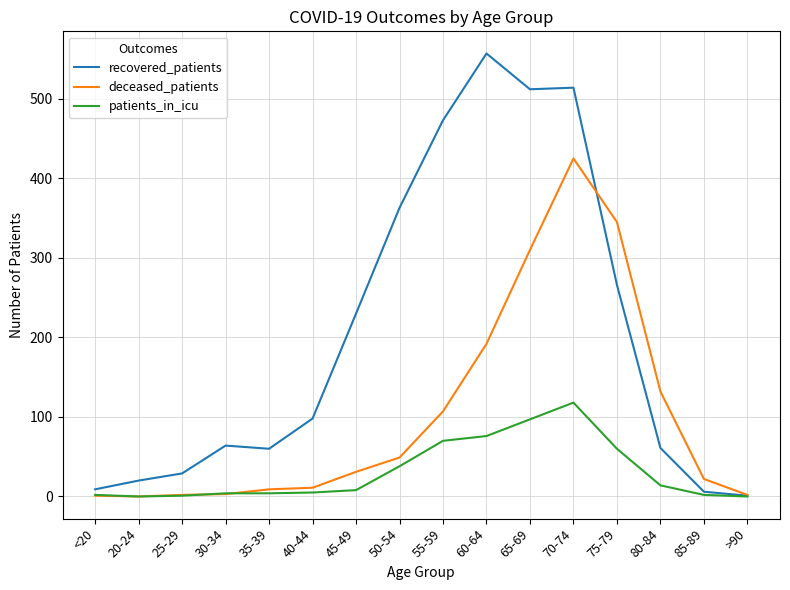

True or false: deceased_patients has a value of 345 at 75-79.

True